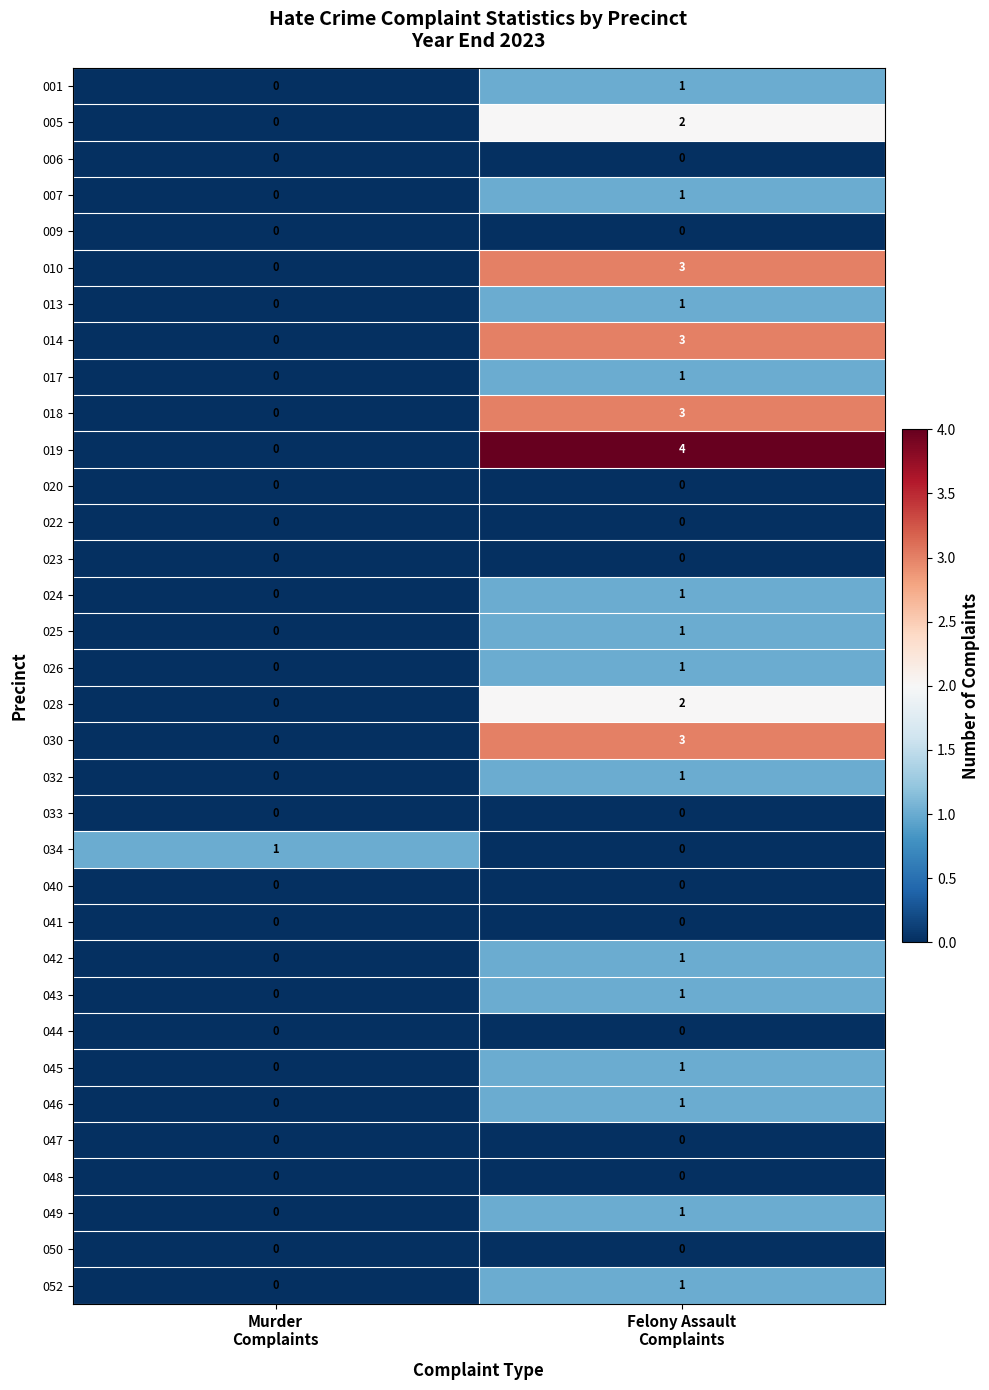

Count the number of data series in this chart.

34